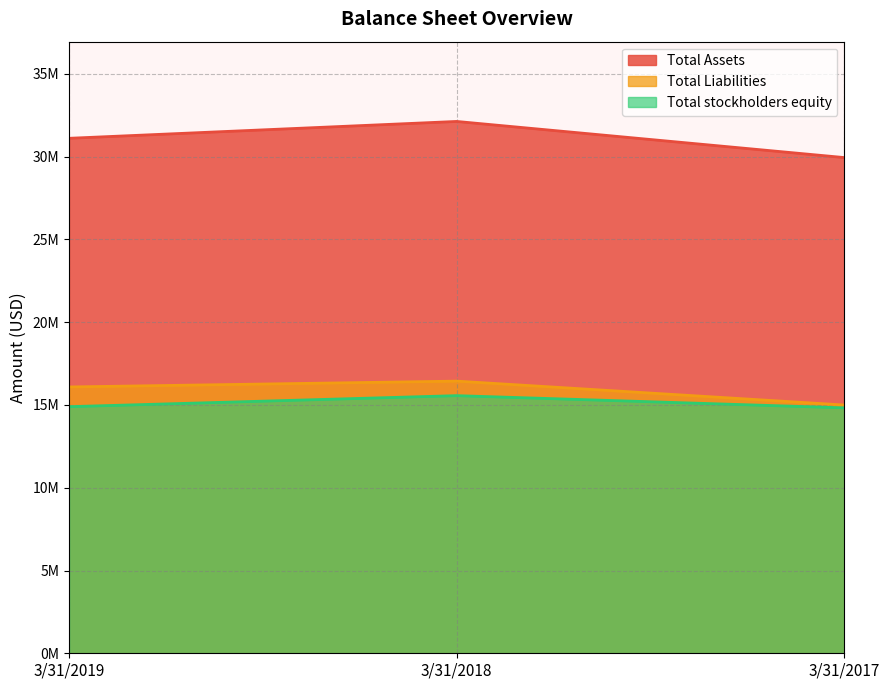

What are all the series names shown in the legend?

Total Assets, Total Liabilities, Total stockholders equity